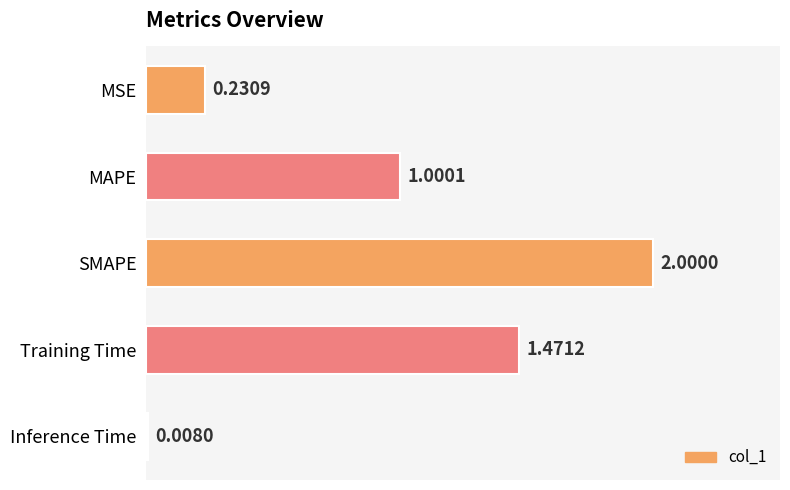

Which category has the lowest value across all series?

Inference Time